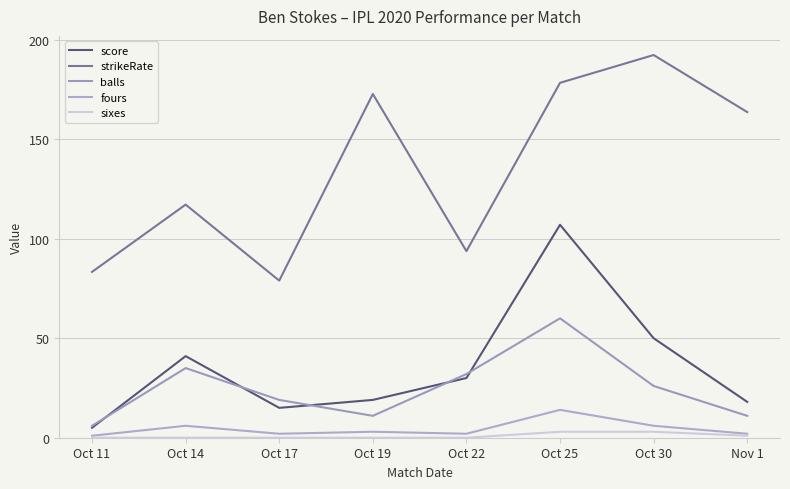

Count the number of categories in the chart.

8